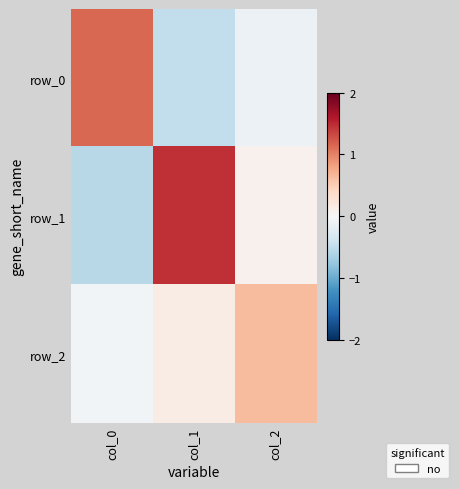

List the series in order of their overall mean, highest first.

row_1, row_2, row_0